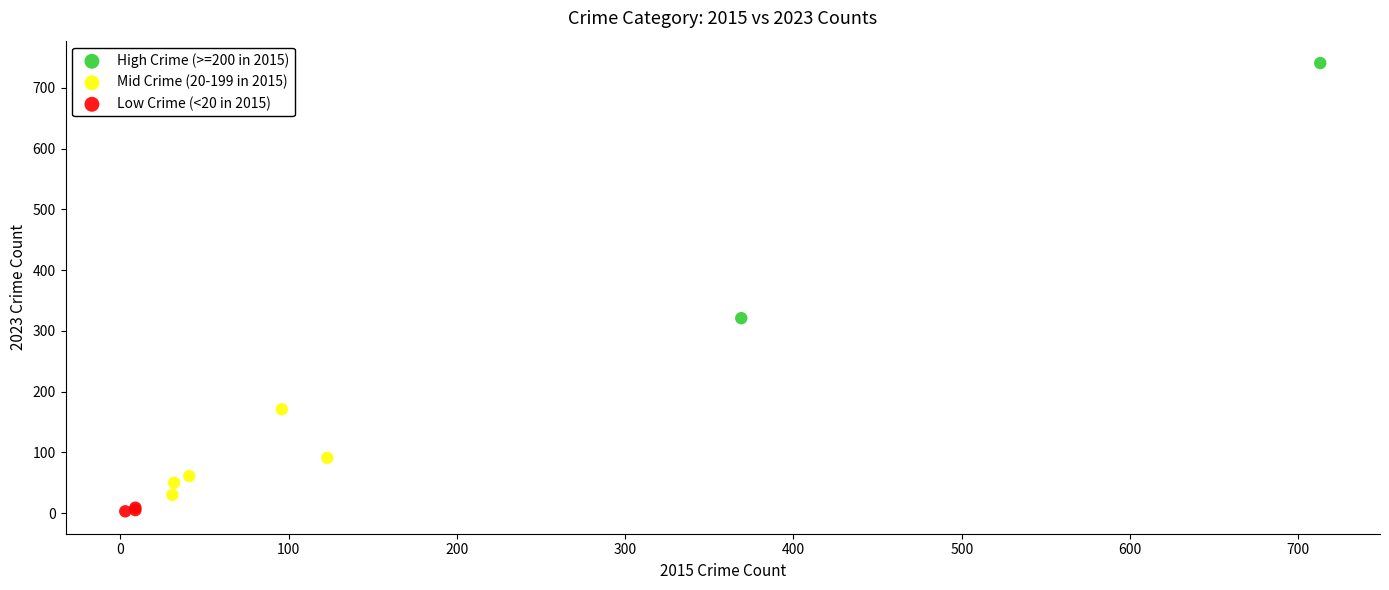

What are all the series names shown in the legend?

High Crime (>=200 in 2015), Mid Crime (20-199 in 2015), Low Crime (<20 in 2015)